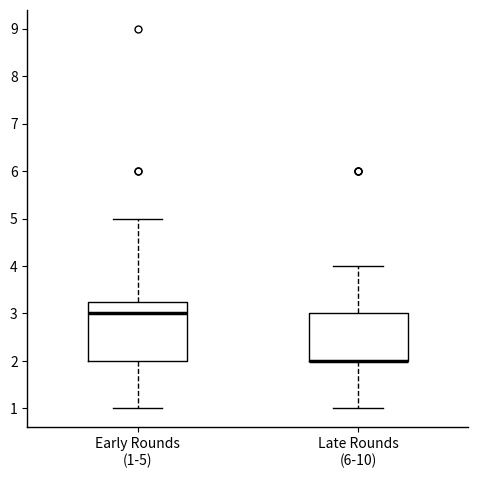

Where does the upper whisker of the box for Late Rounds (6-10) end on the y-axis? The values are not printed on the chart, so give them approximately, as read against the axis.

4.0